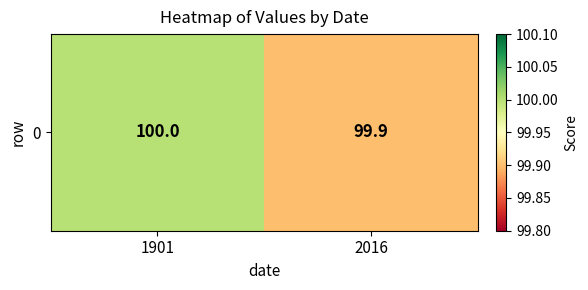

Reading left to right, list all the values displayed in this chart.

1901=100.0	2016=99.9